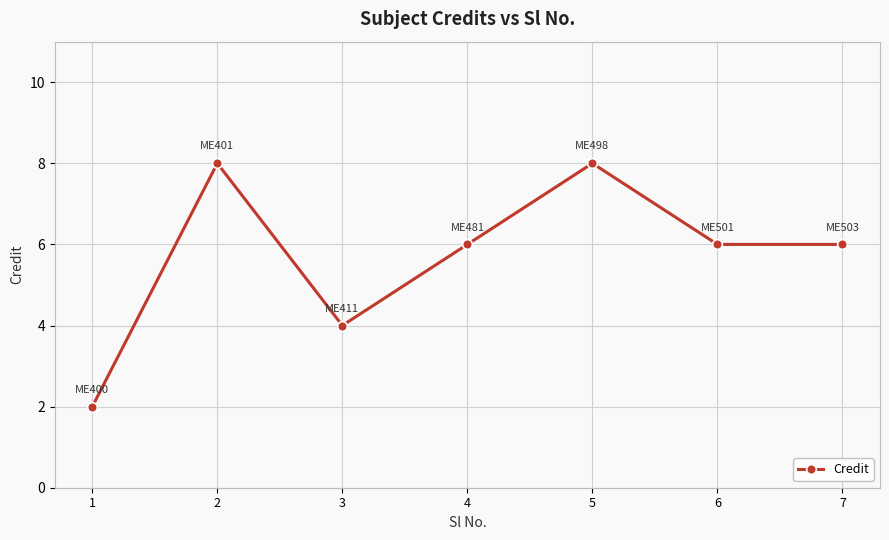

What is the greatest value displayed?

8